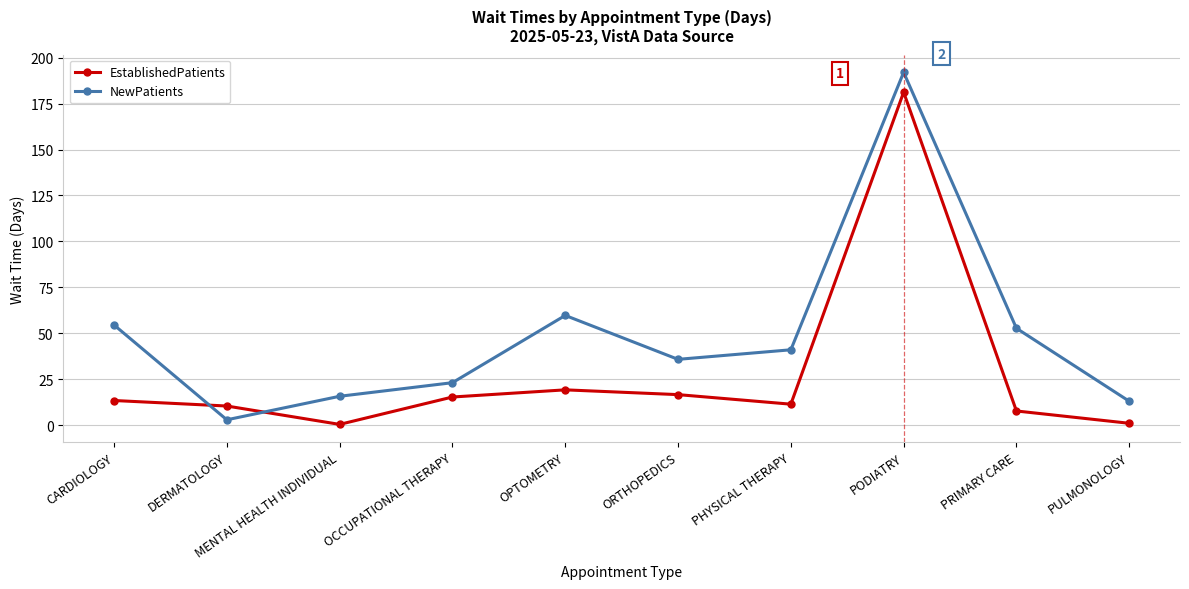

Which series changed the most between OPTOMETRY and ORTHOPEDICS?

NewPatients